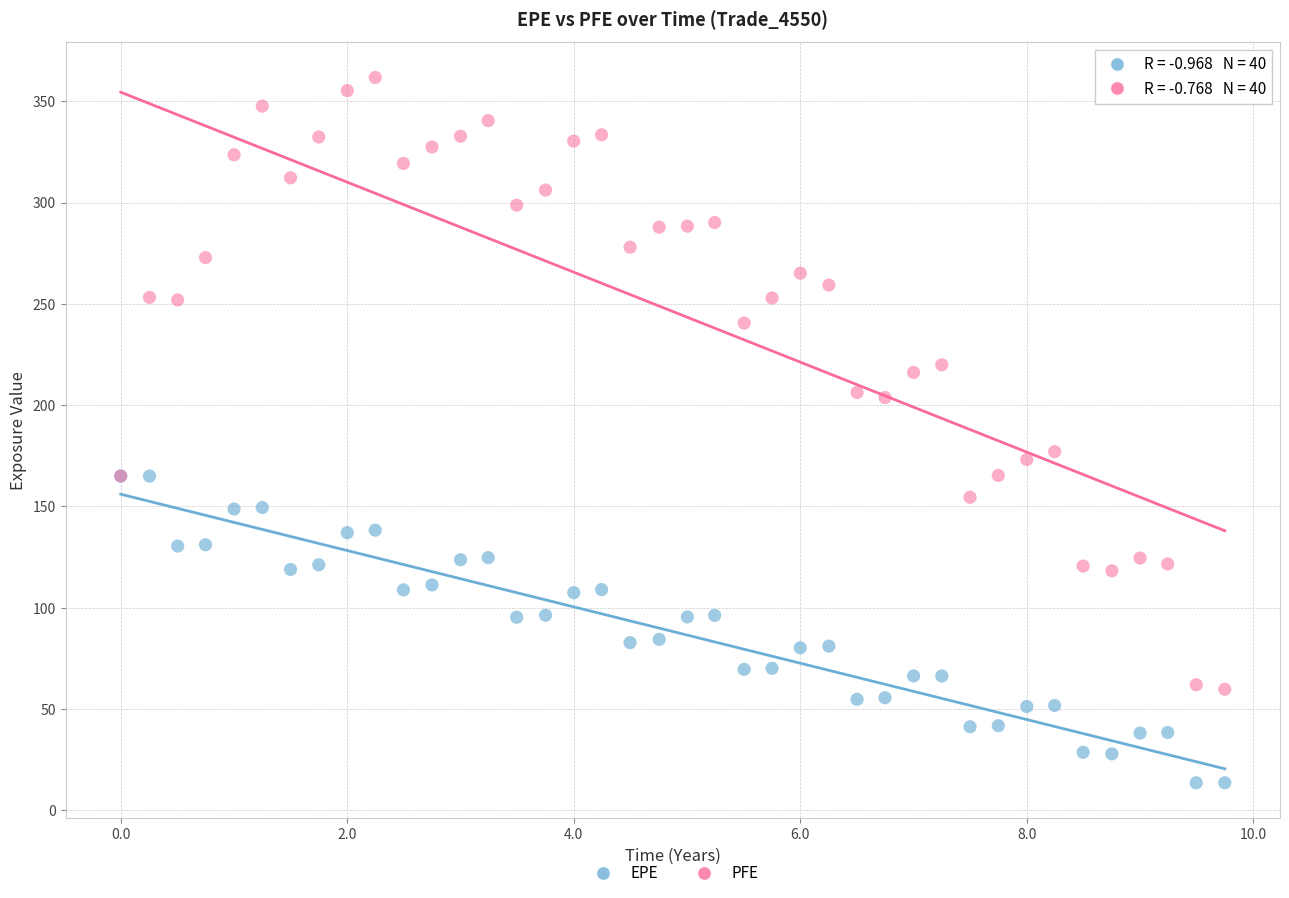

Across all series, what Y value is closest to 187?

177.1